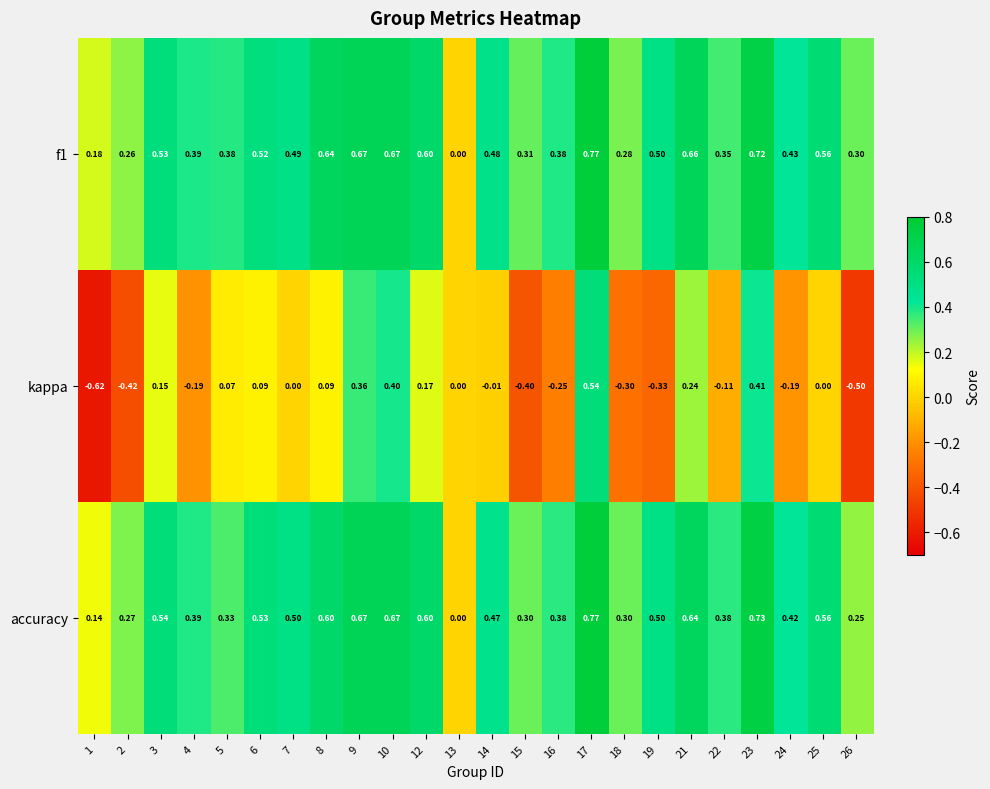

Which series has the widest spread of values?

kappa